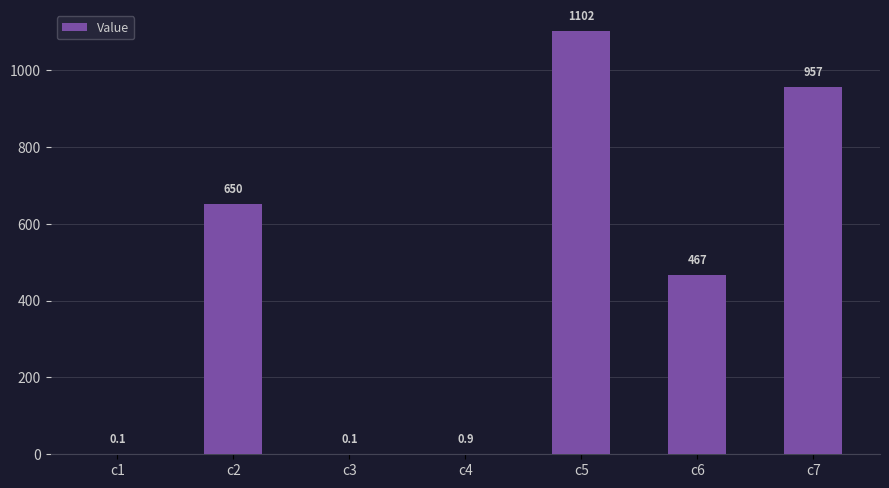

What is the difference between the values at c5 and c7?

144.7